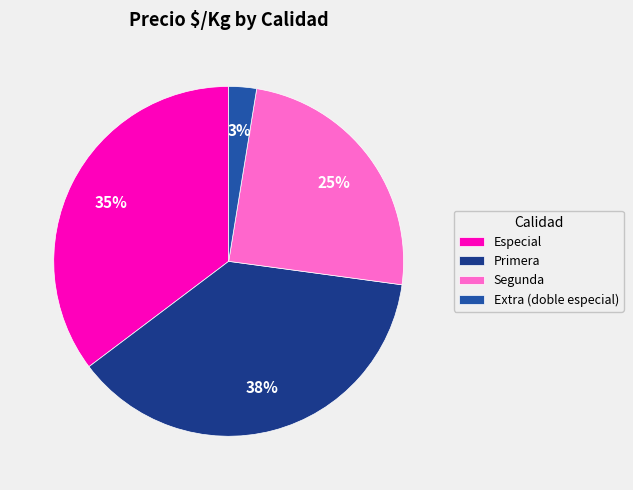

Combined, do Segunda and Especial account for over 50%?

Yes